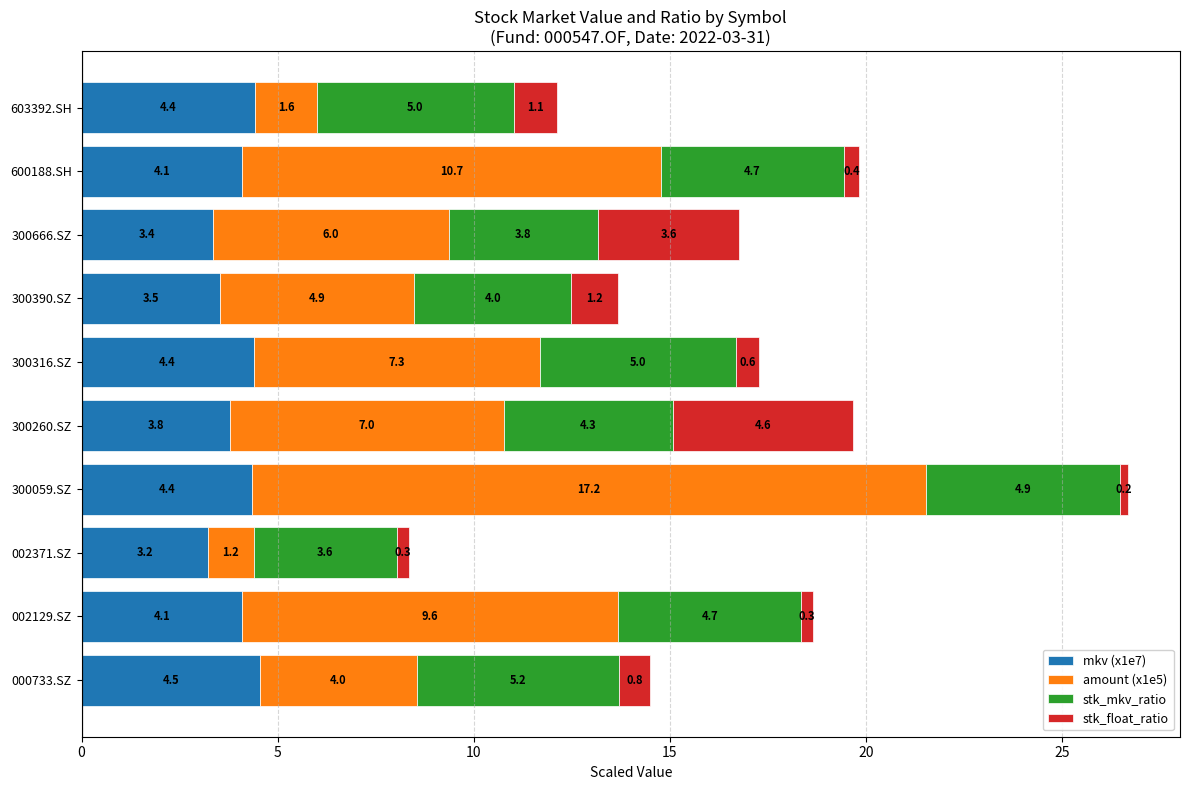

What is the lowest value of the mkv (x1e7) series?

3.2